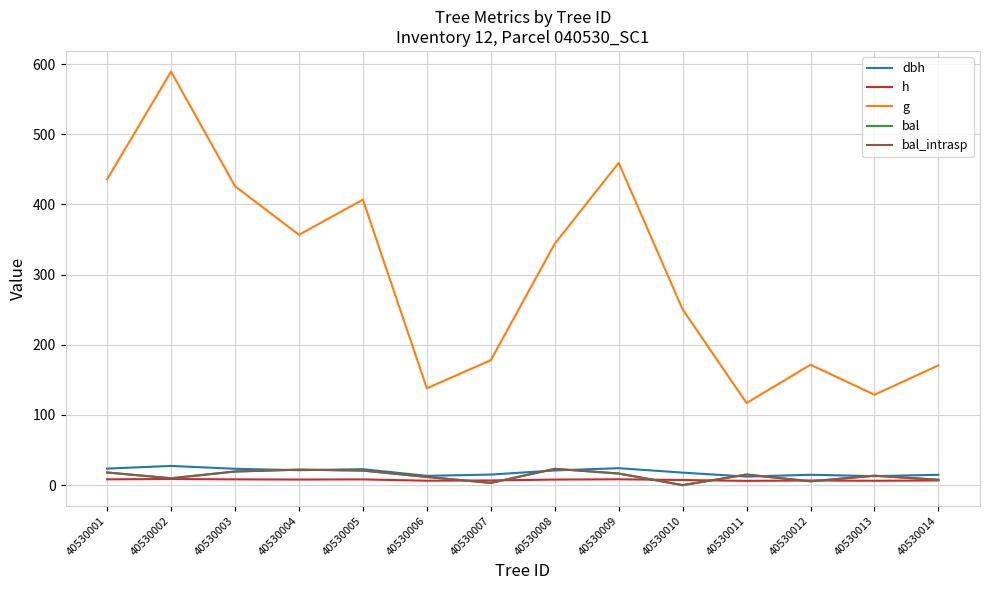

Is this an area chart (filled region under the line)?

No